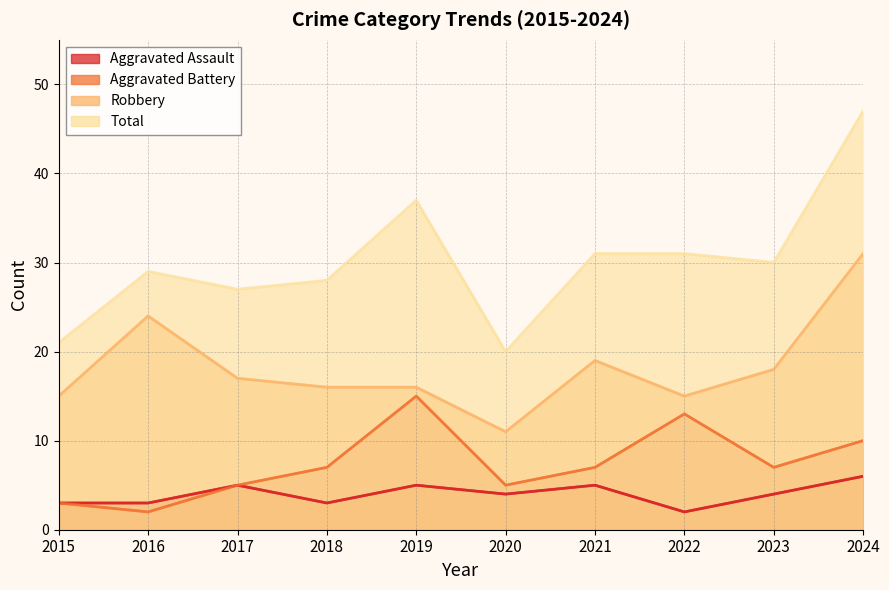

What is the average value of the Aggravated Battery series?

7